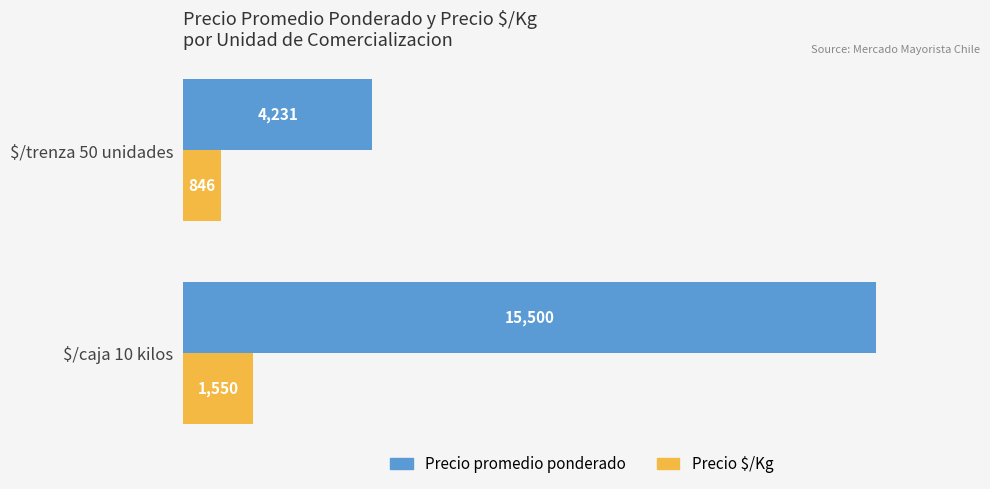

What value does the Precio promedio ponderado series have at $/caja 10 kilos, to the nearest 100?

15500